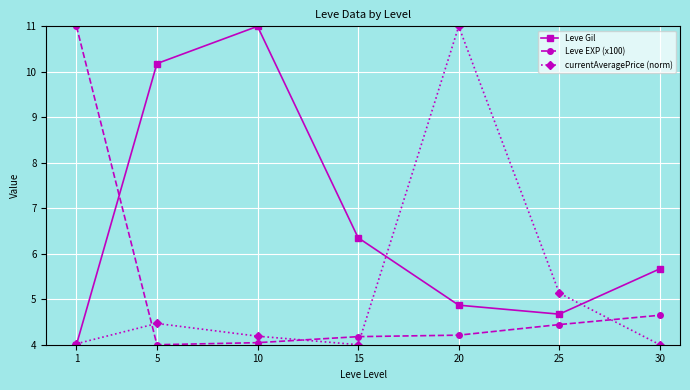

List the labels in order of Leve Gil value, smallest first.

1, 25, 20, 30, 15, 5, 10